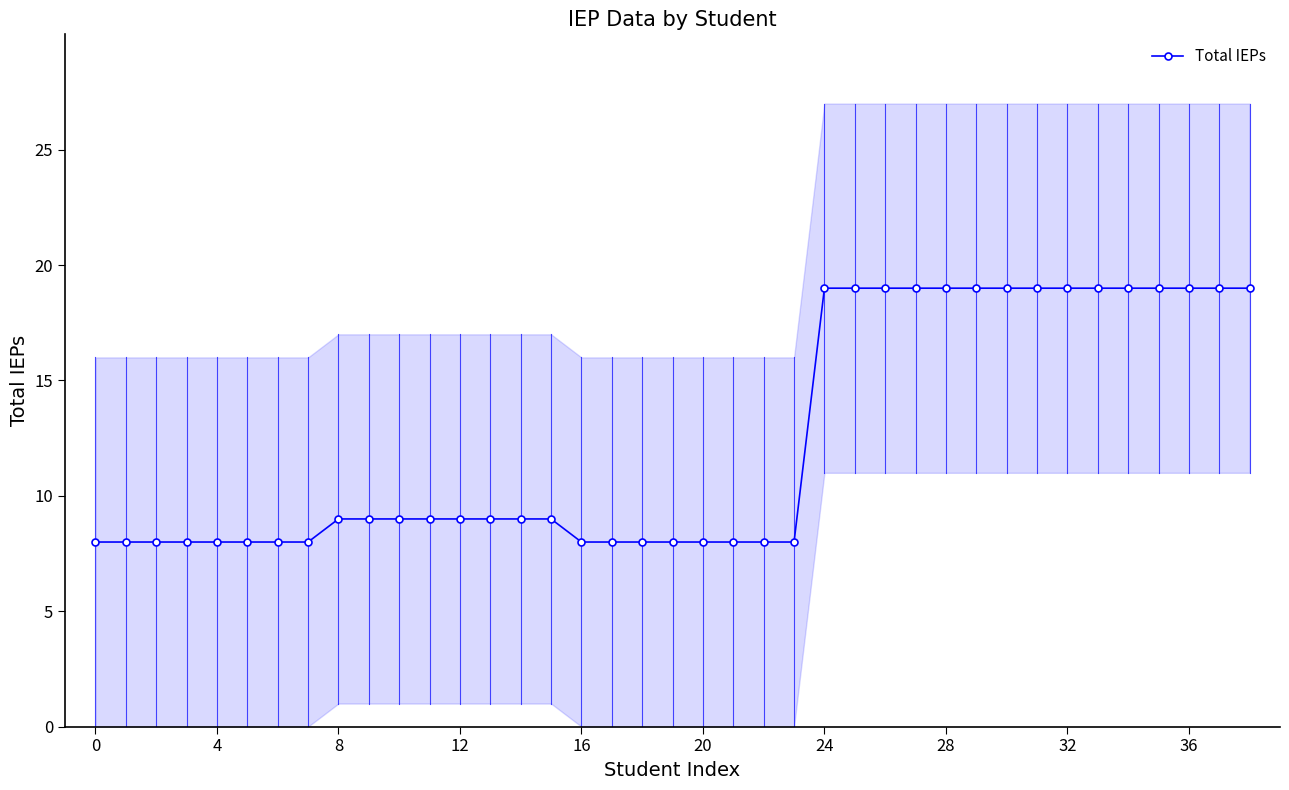

How many data points does each series have?

39